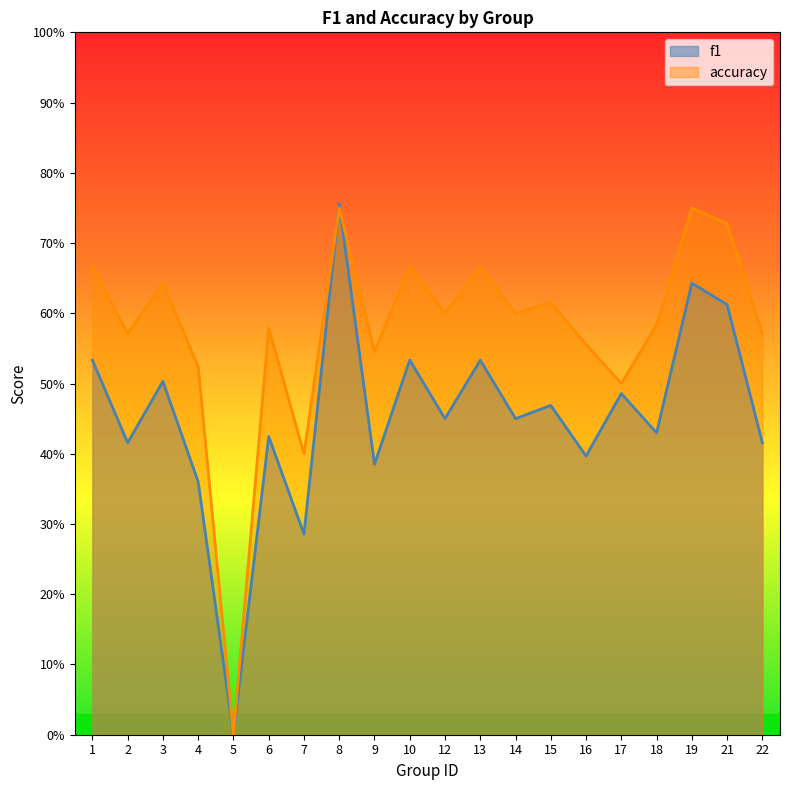

How many interior local peaks does the accuracy series have?

7